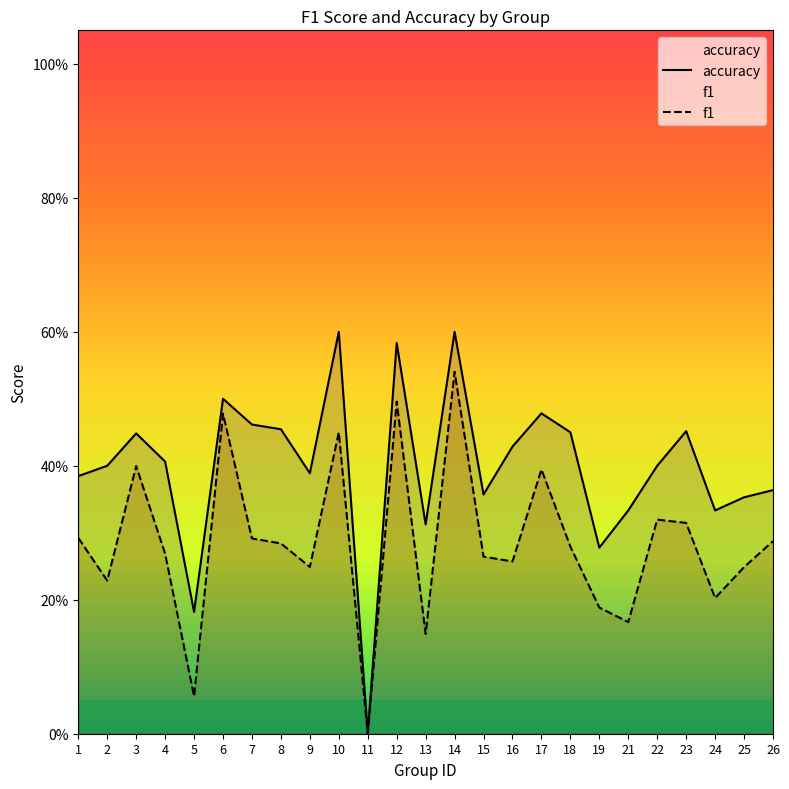

Reading left to right, list all the values displayed in this chart.

f1: 1=0.3	2=0.2	3=0.4	4=0.3	5=0.1	6=0.5	7=0.3	8=0.3	9=0.2	10=0.5	11=0.0	12=0.5	13=0.1	14=0.5	15=0.3	16=0.3	17=0.4	18=0.3	19=0.2	21=0.2	22=0.3	23=0.3	24=0.2	25=0.2	26=0.3
accuracy: 1=0.4	2=0.4	3=0.4	4=0.4	5=0.2	6=0.5	7=0.5	8=0.5	9=0.4	10=0.6	11=0.0	12=0.6	13=0.3	14=0.6	15=0.4	16=0.4	17=0.5	18=0.5	19=0.3	21=0.3	22=0.4	23=0.5	24=0.3	25=0.4	26=0.4